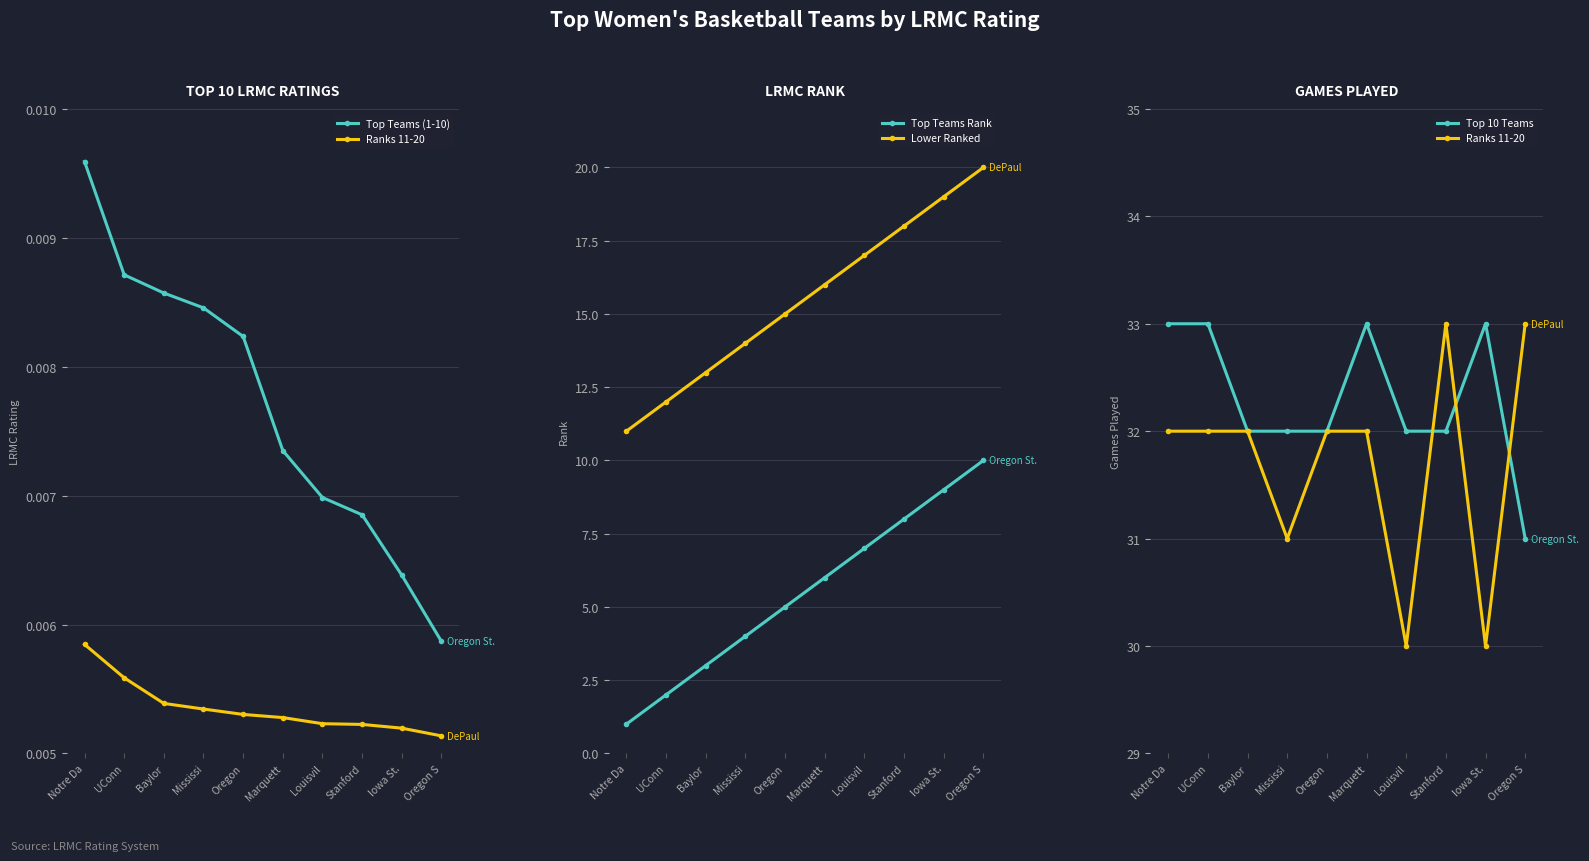

True or false: Top 10 Teams and Lower Ranked cross at least once.

False